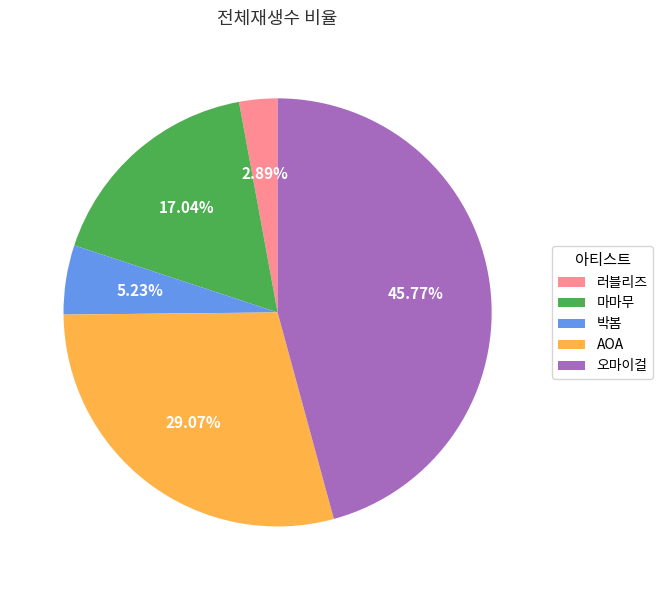

Is 마마무 the majority of the pie?

No